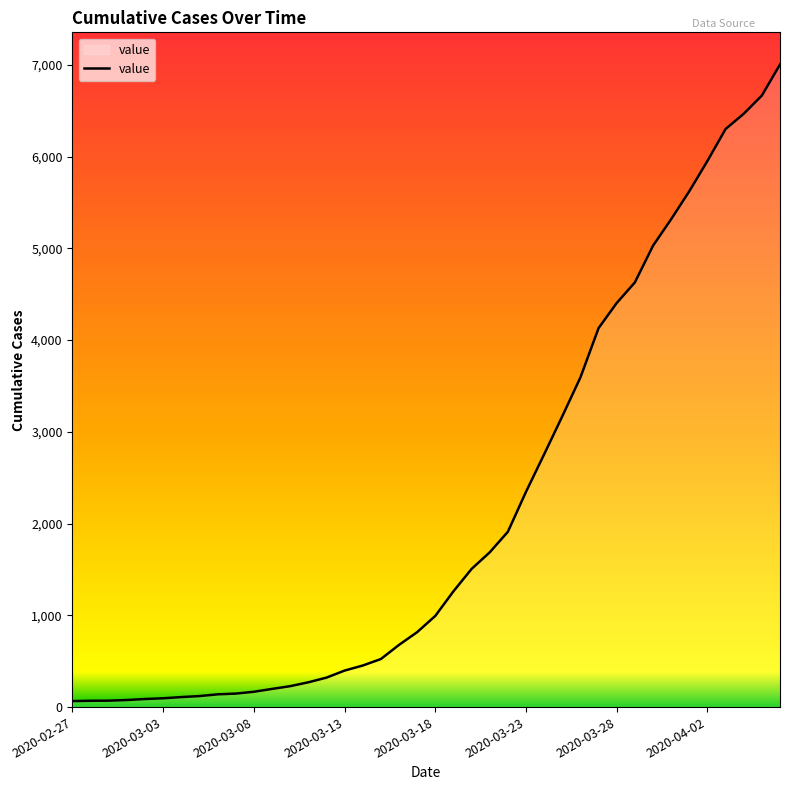

True or false: the data has more than 2 interior local peaks.

False